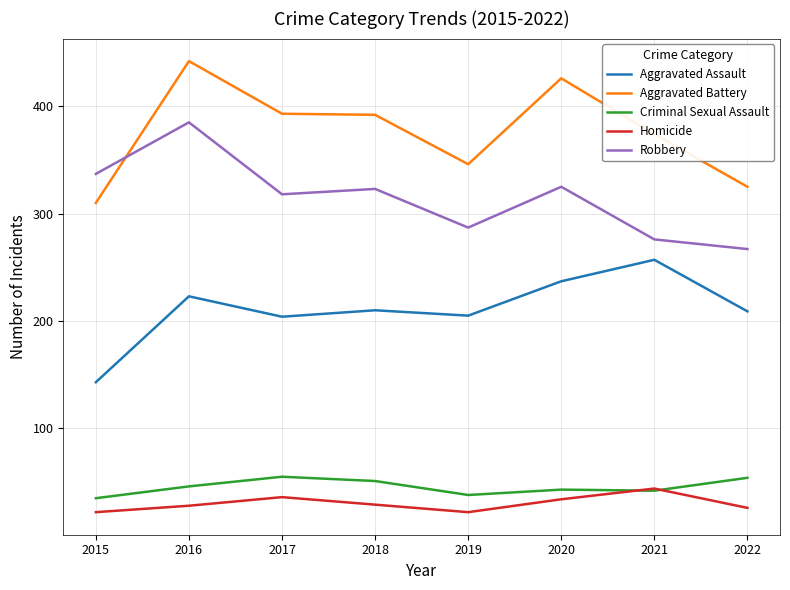

True or false: Criminal Sexual Assault has a value of 77 at 2018.

False